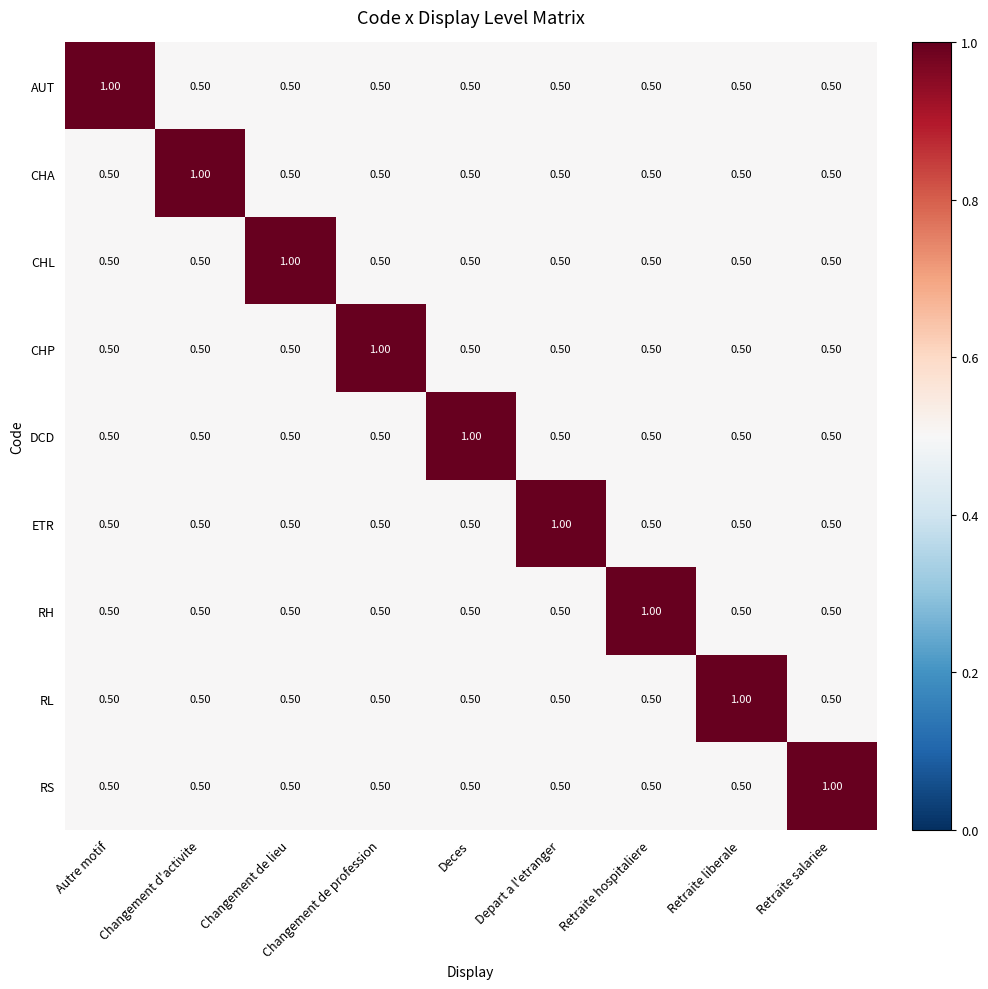

What is the spread (max minus min) of values at Changement d'activite?

0.5